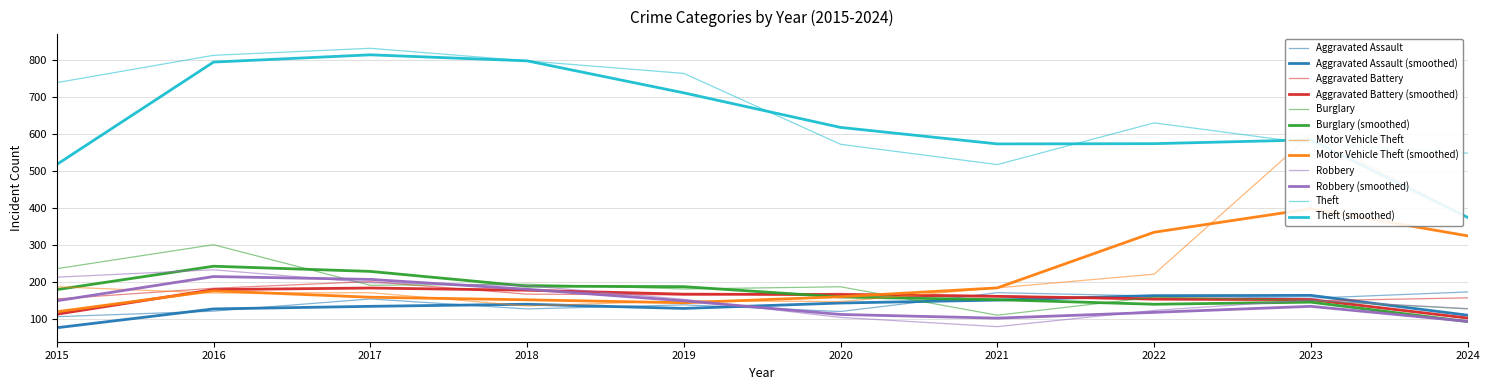

At which category is the sum across all series the highest?

2016